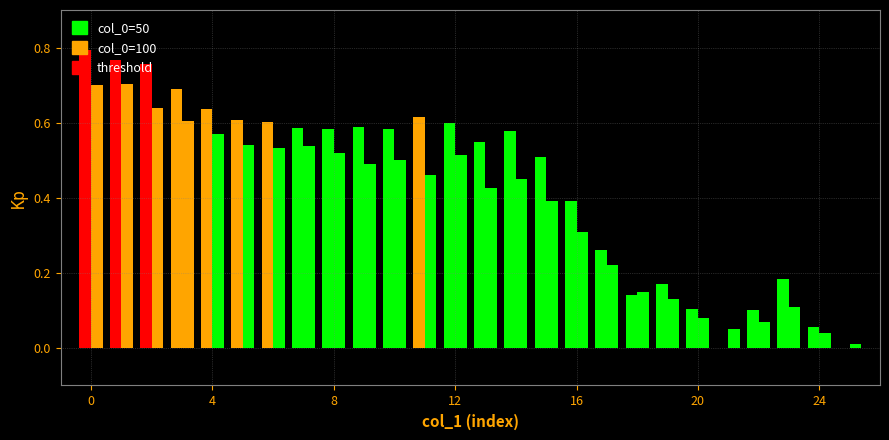

At which label is col_0=50 closest to 0?

25